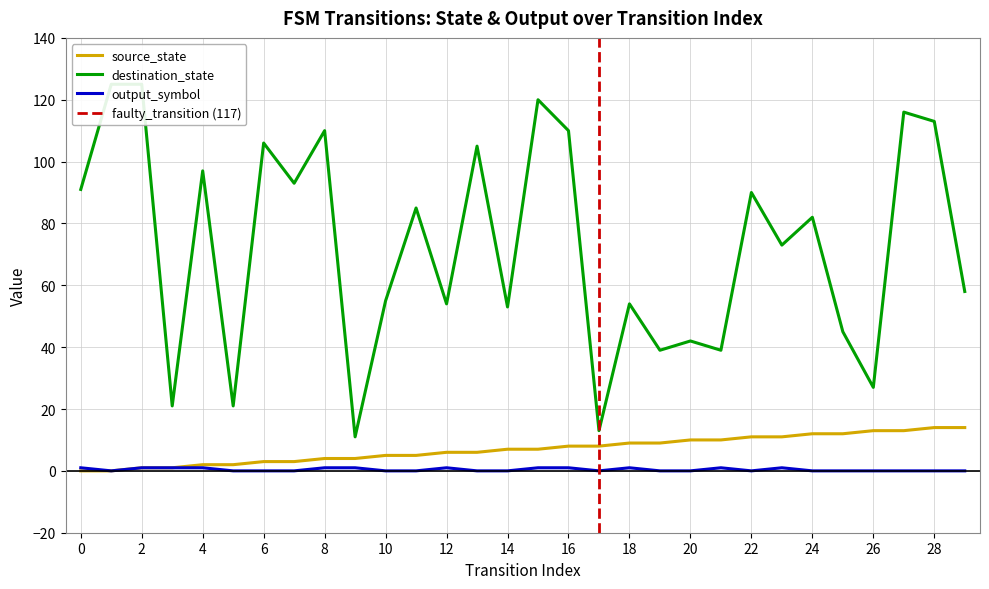

In output_symbol, how many points are lower than both neighbors (excluding endpoints)?

3